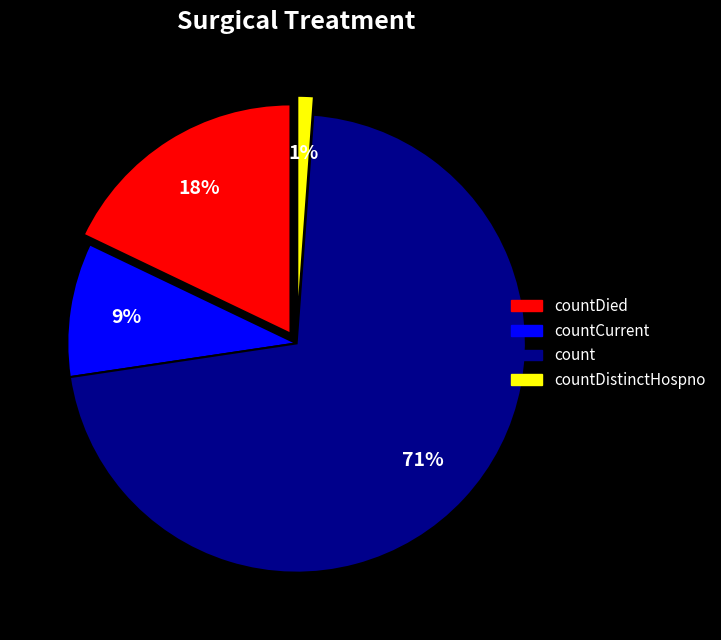

To the nearest percent, what is the average slice percentage?

25%